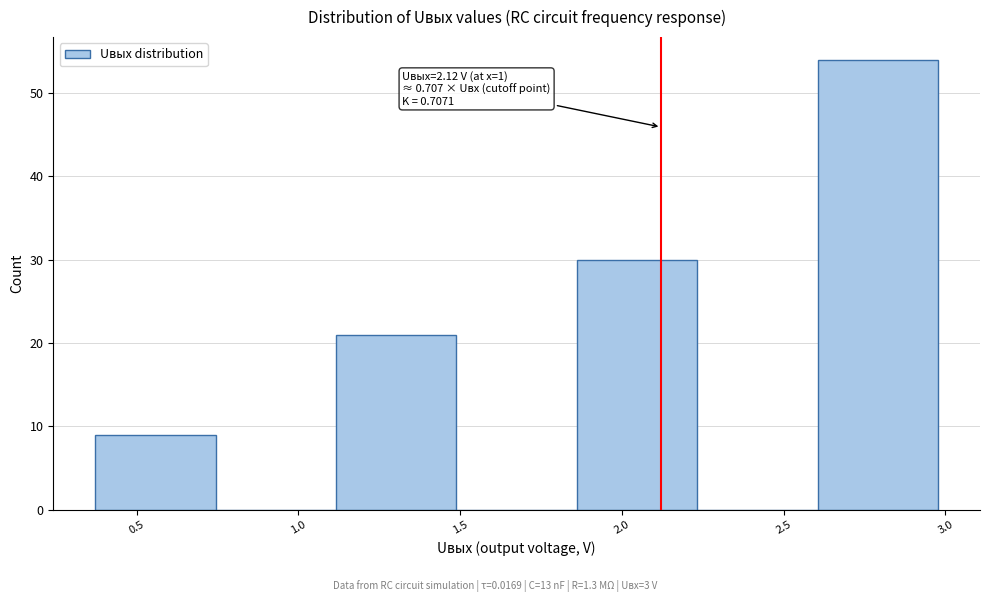

Which range on the x-axis has the tallest bar?

2.60 to 3.00